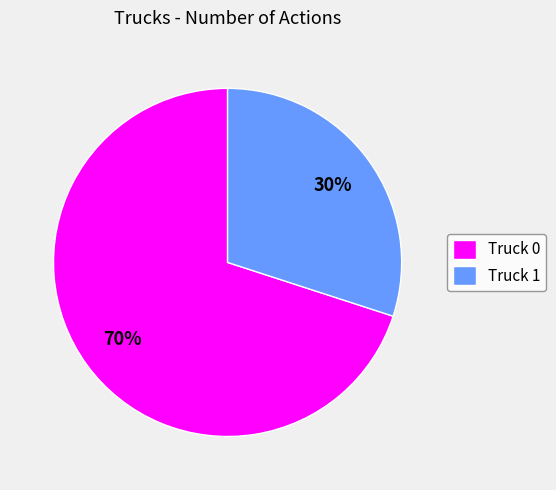

True or false: Truck 1 accounts for 30% of the total.

True